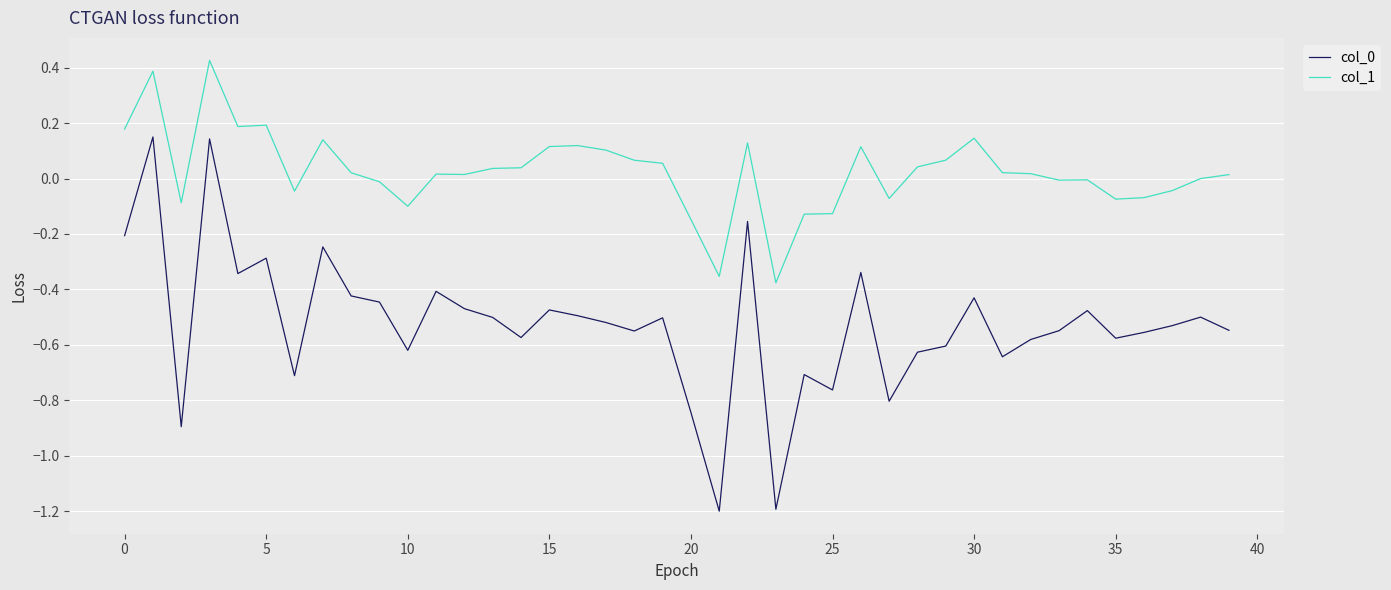

Which series has the largest total across all categories?

col_1